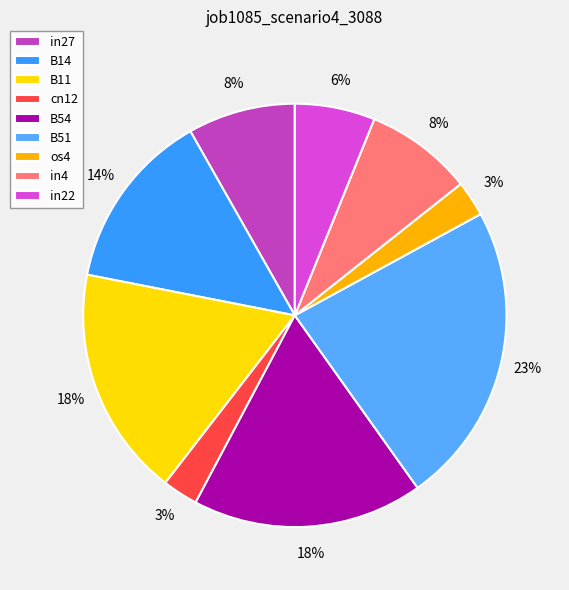

How many segments does this pie chart have?

9